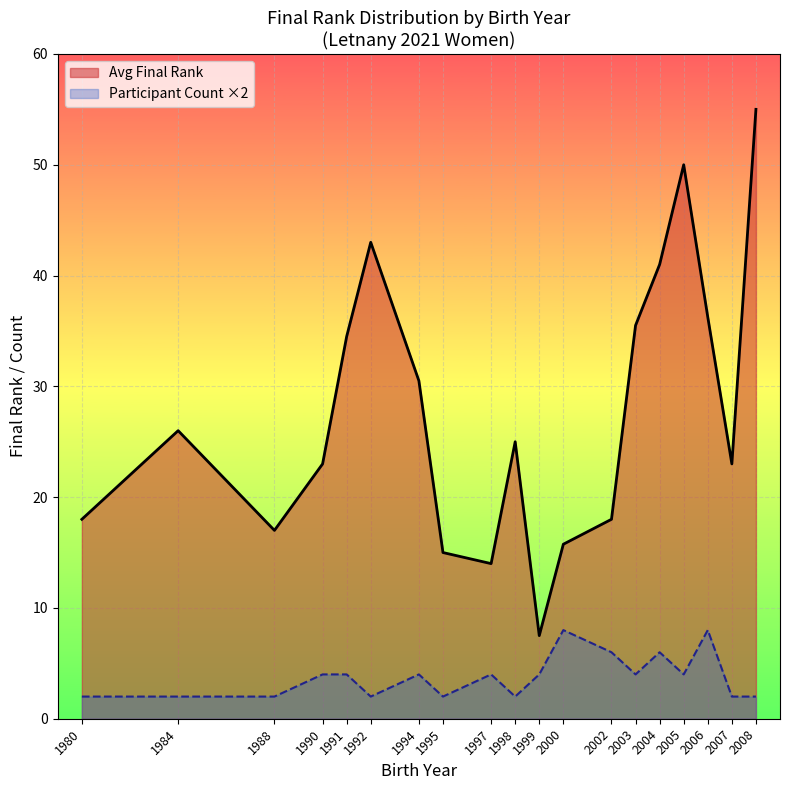

Rank the series by their average value, from highest to lowest.

Avg Final Rank, Participant Count ×2